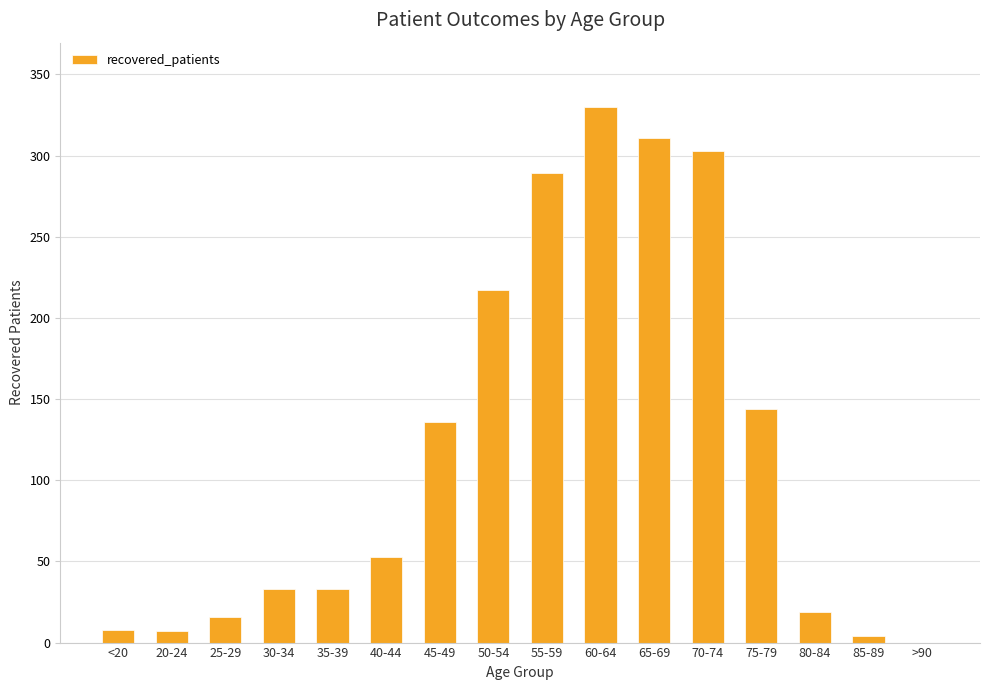

What is the sum of all values?

1903